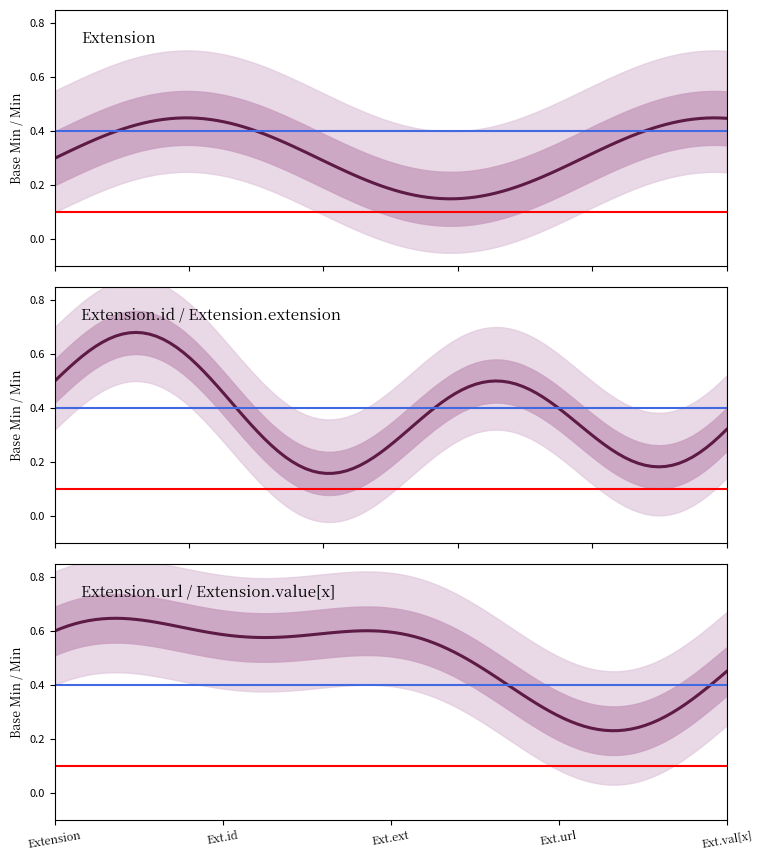

Which has a higher value, Extension.url or Extension?

Extension.url